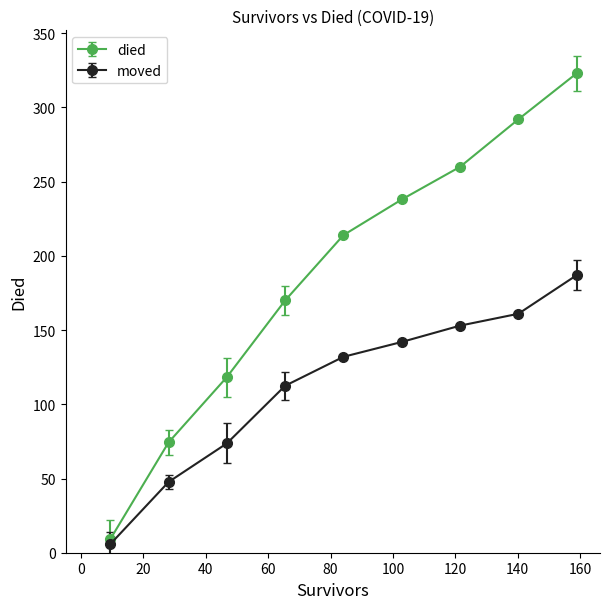

Which series has the largest total across all categories?

died